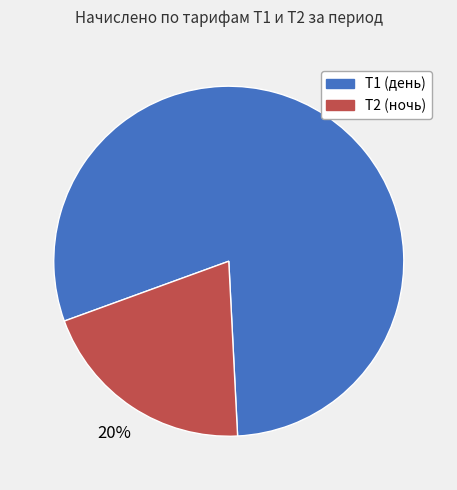

How many segments does this pie chart have?

2